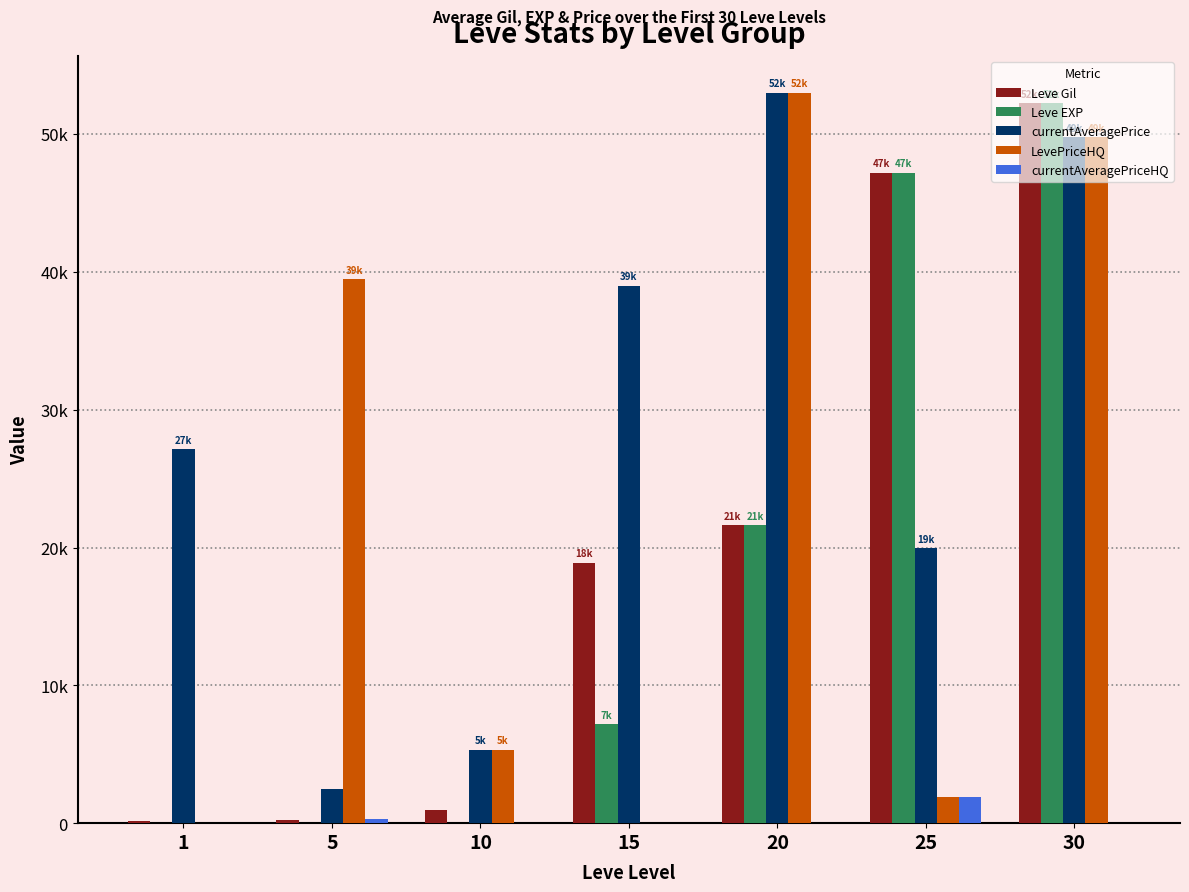

What are all the series names shown in the legend?

Leve Gil, Leve EXP, currentAveragePrice, LevePriceHQ, currentAveragePriceHQ